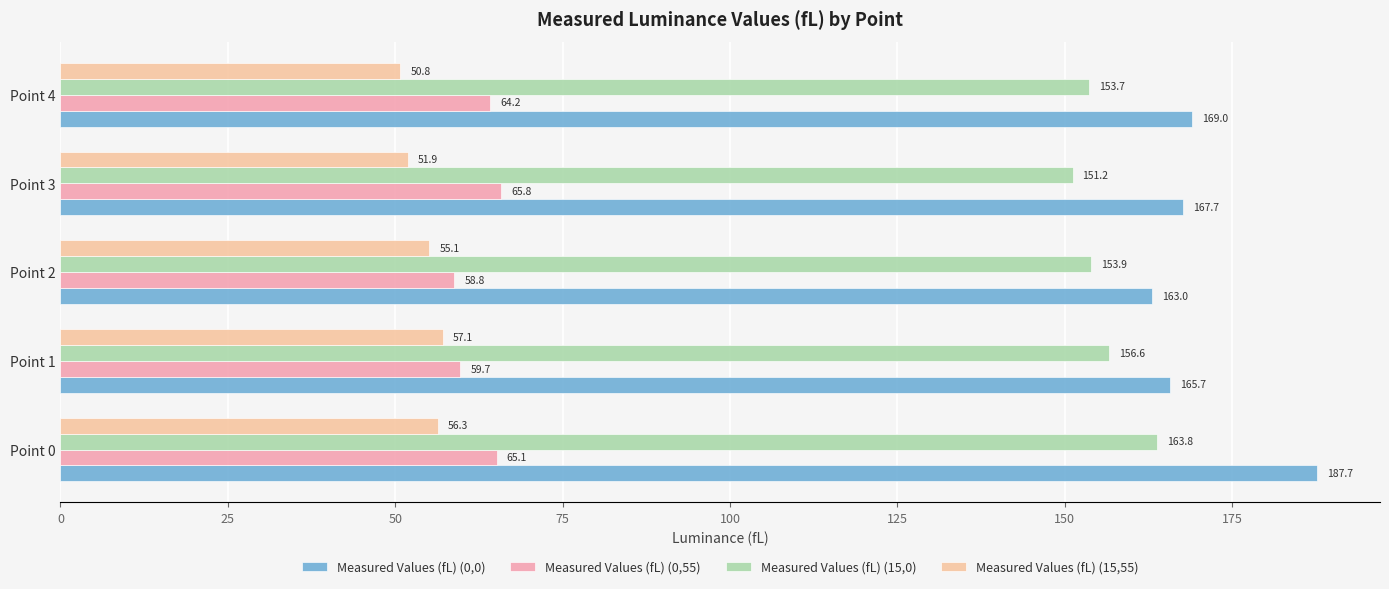

How many data points in Measured Values (fL) (15,55) are less than 55?

2